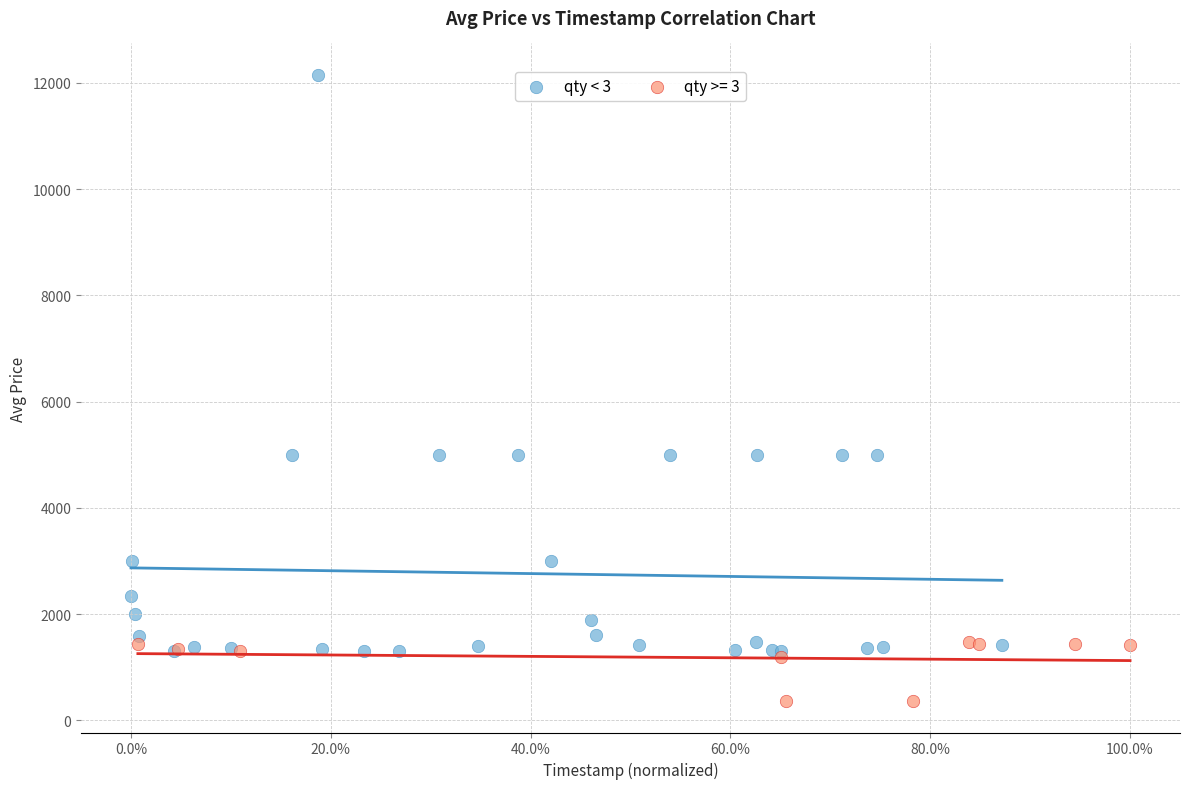

Which series reaches the minimum Y coordinate?

qty >= 3